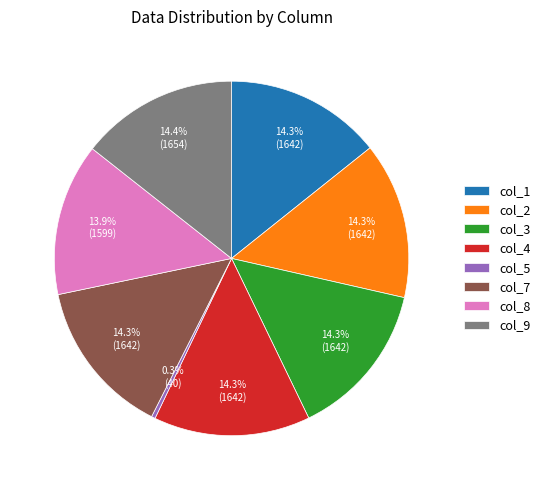

Which slice is the smallest?

col_5